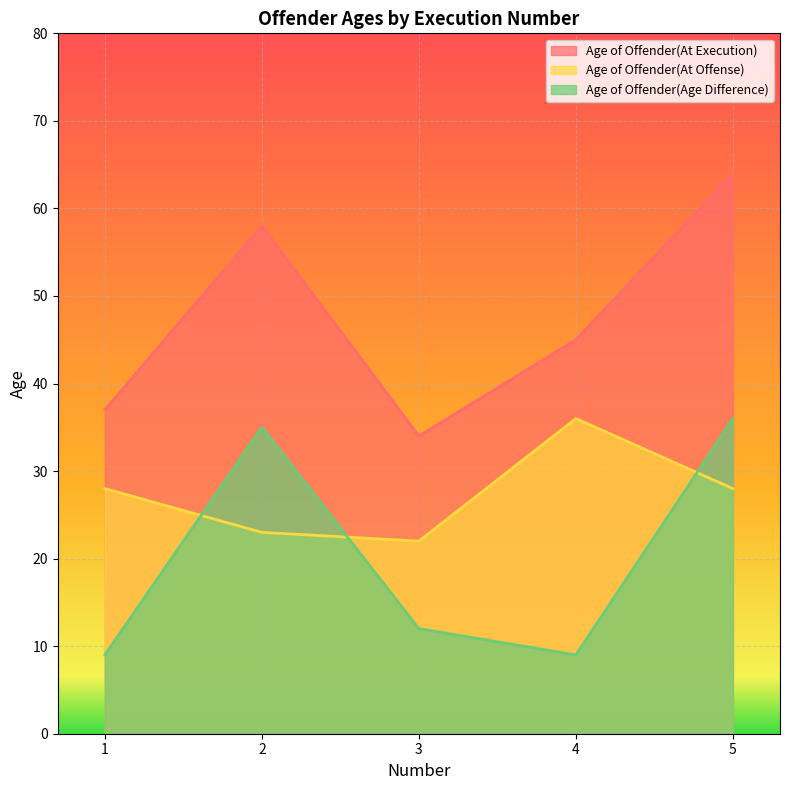

At how many categories does at least one series exceed 9?

5